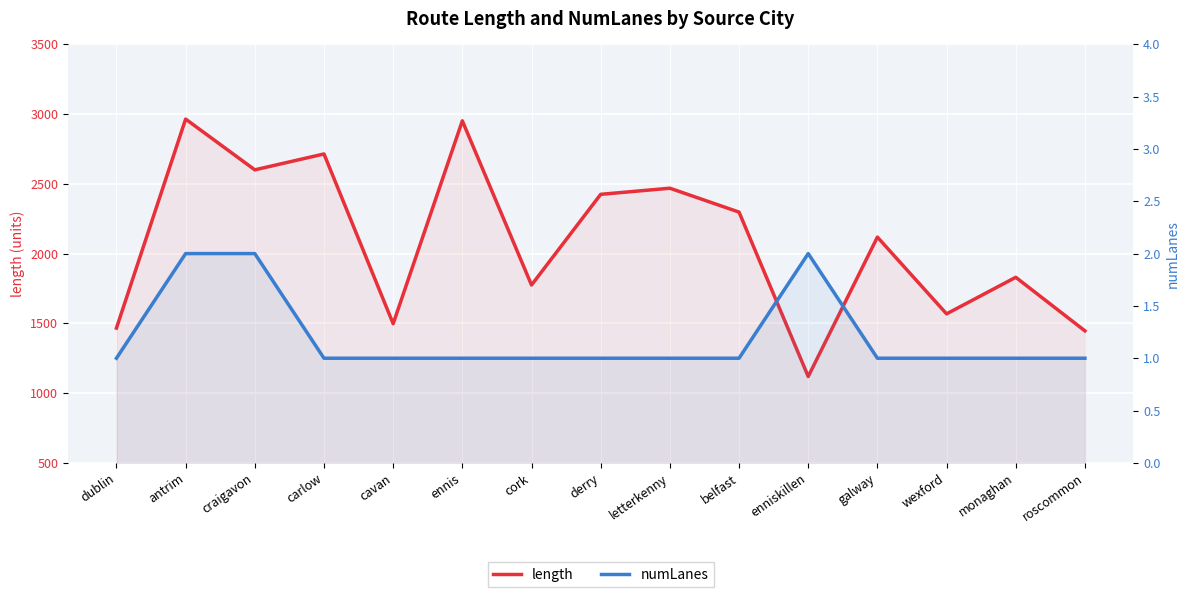

Is it true that numLanes equals 3.3 at antrim?

False